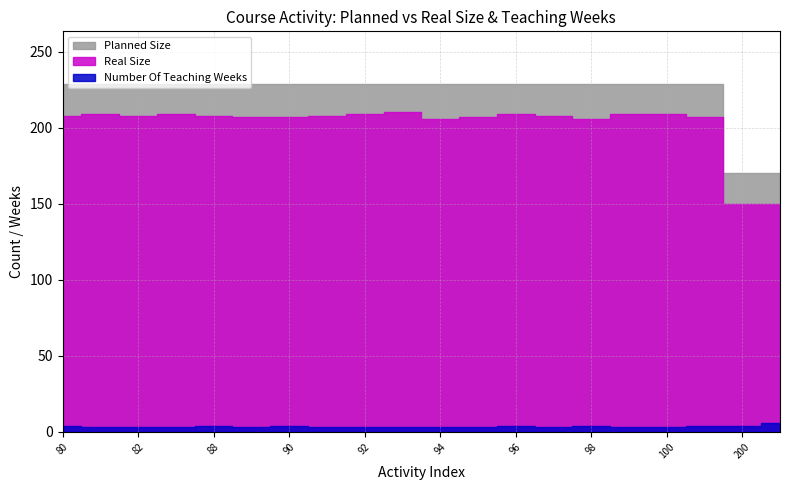

Does the chart have visible grid lines?

Yes